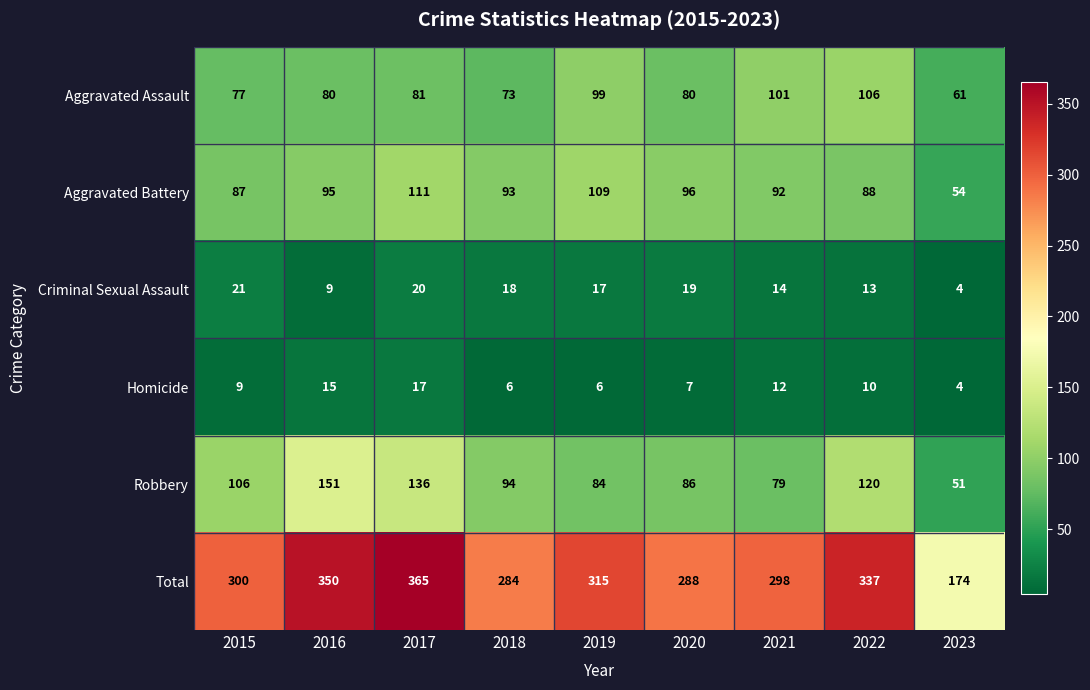

The value of Aggravated Battery at 2017 is 41. True or false?

False